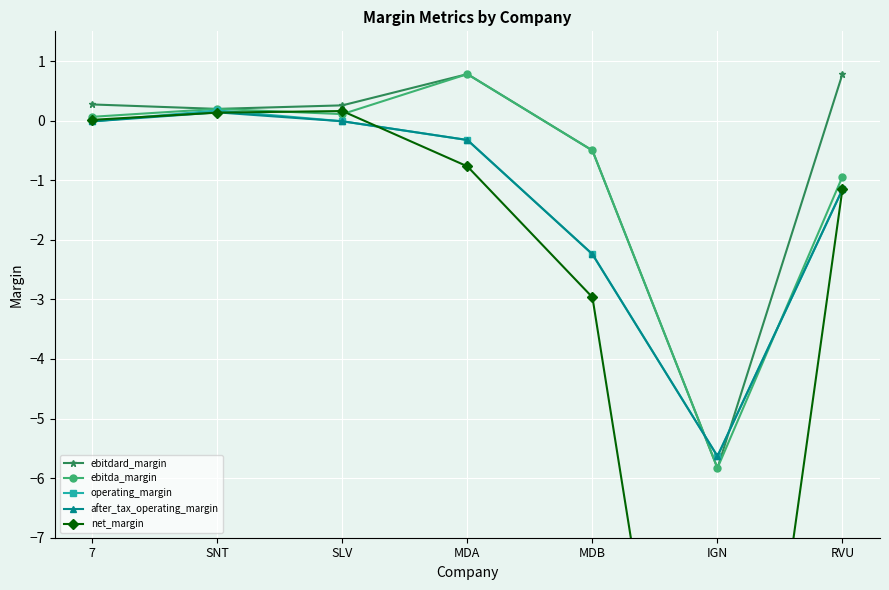

What is the spread (max minus min) of values at IGN?

10.5